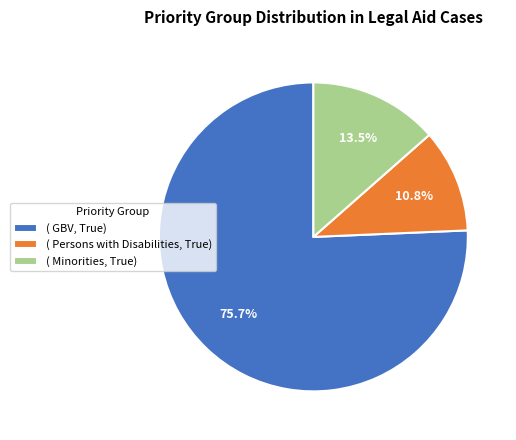

How many segments does this pie chart have?

3